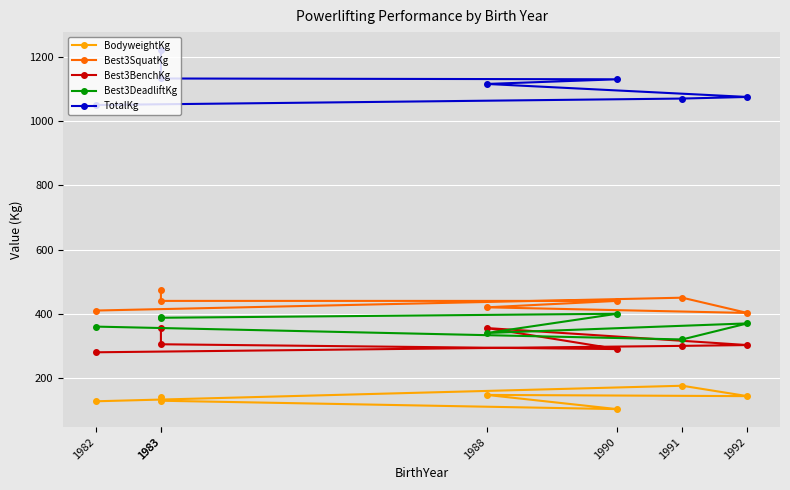

What is the difference between the maximum and second lowest values in the TotalKg series?

151.0